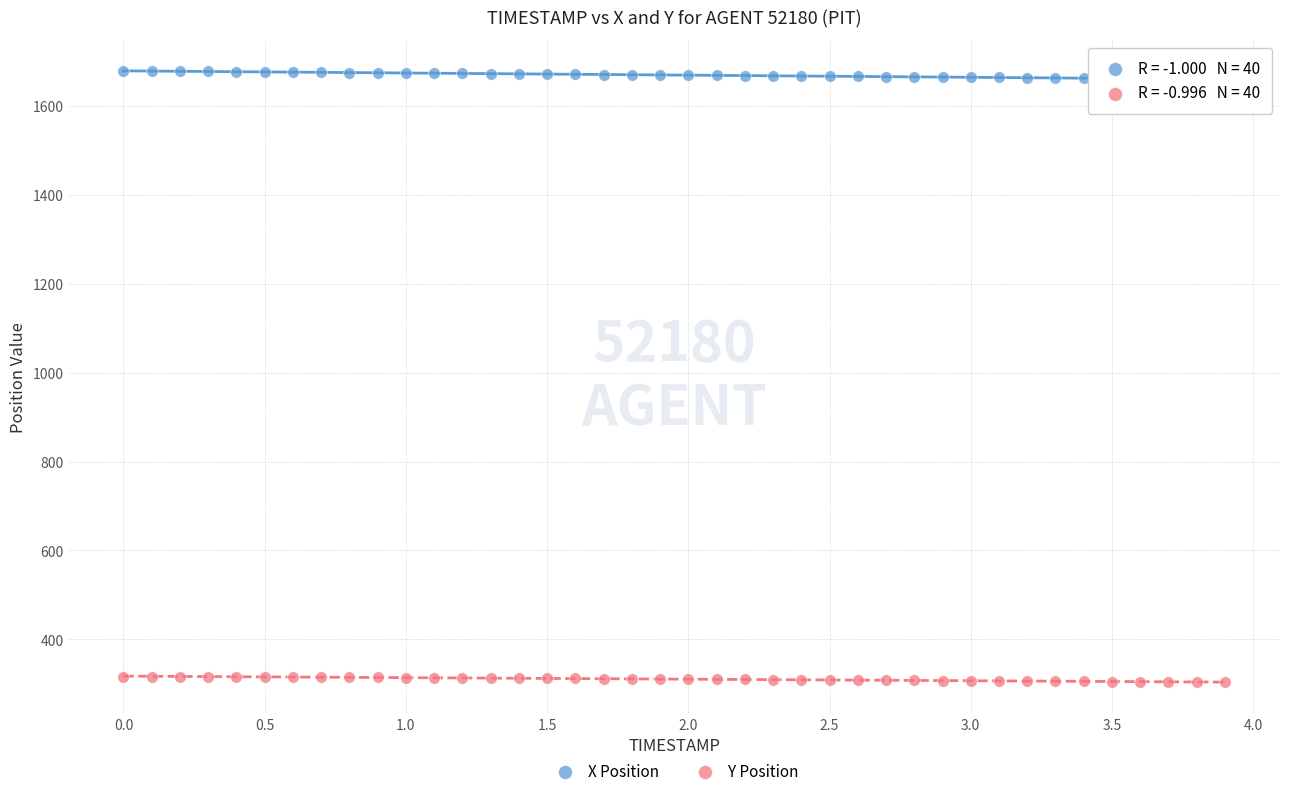

Which series reaches the maximum Y coordinate?

X Position